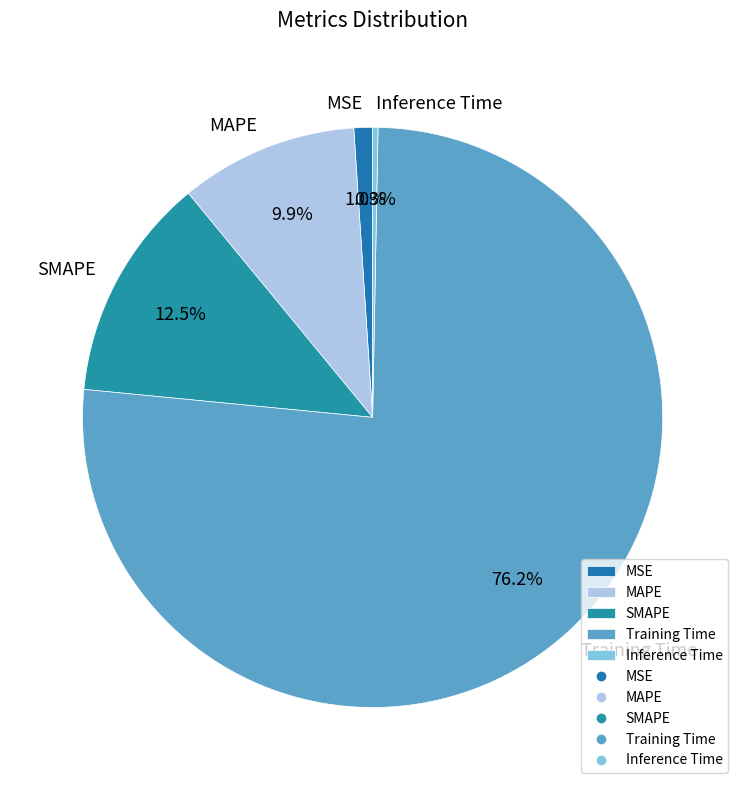

To the nearest percent, what is the average slice percentage?

20%